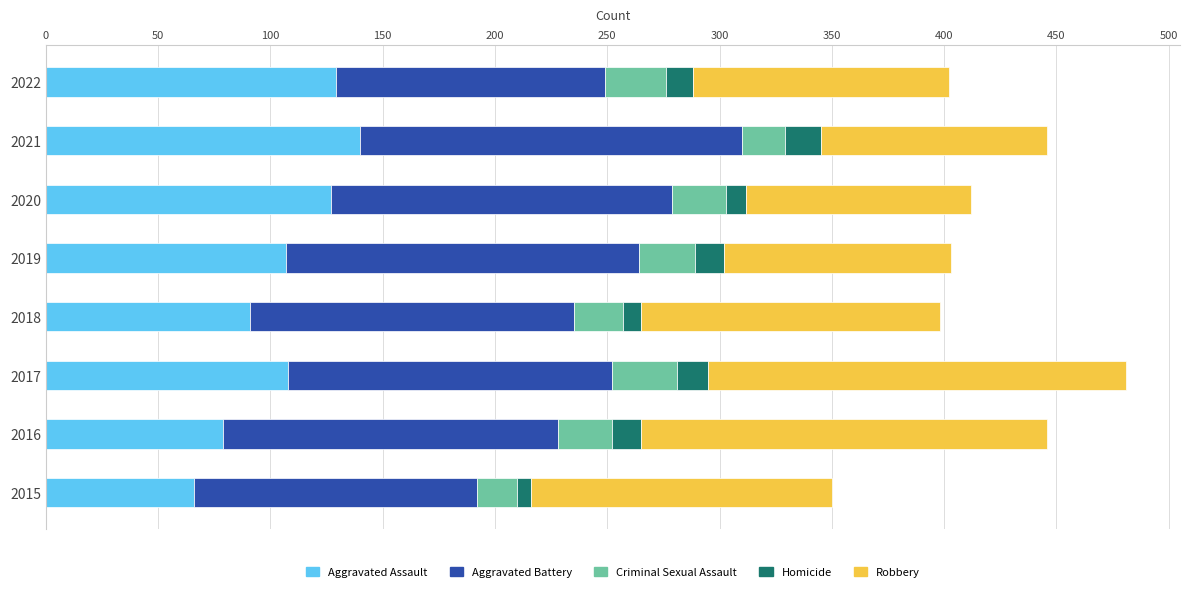

What is the minimum value for Aggravated Assault?

66